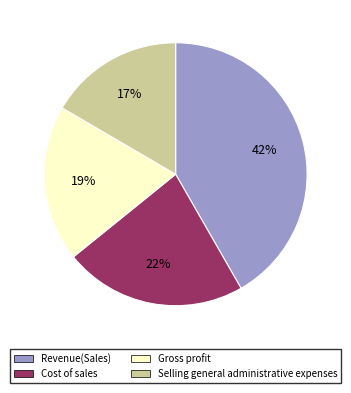

Which category has the smallest portion of the pie?

Selling general administrative expenses